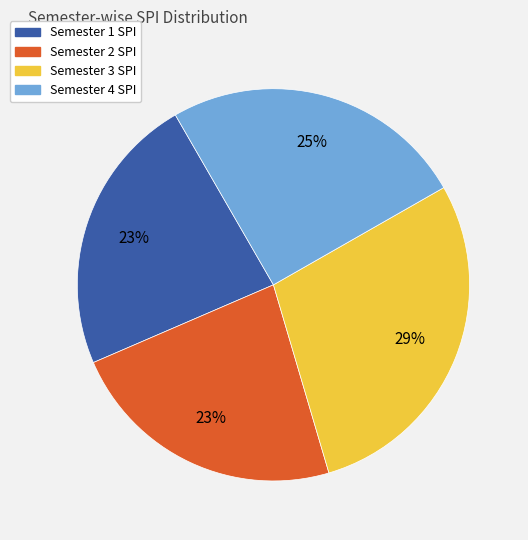

The Semester 4 SPI slice represents 11% of the pie. True or false?

False